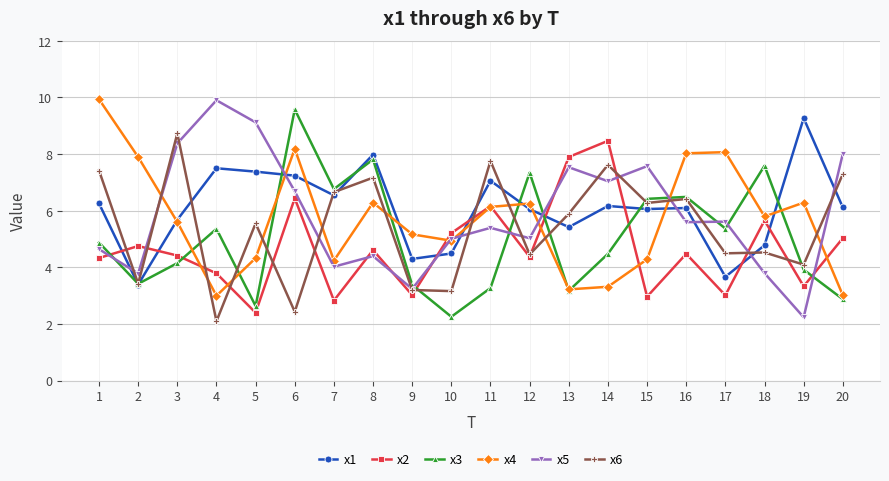

Which category has the lowest value in the x1 series?

2